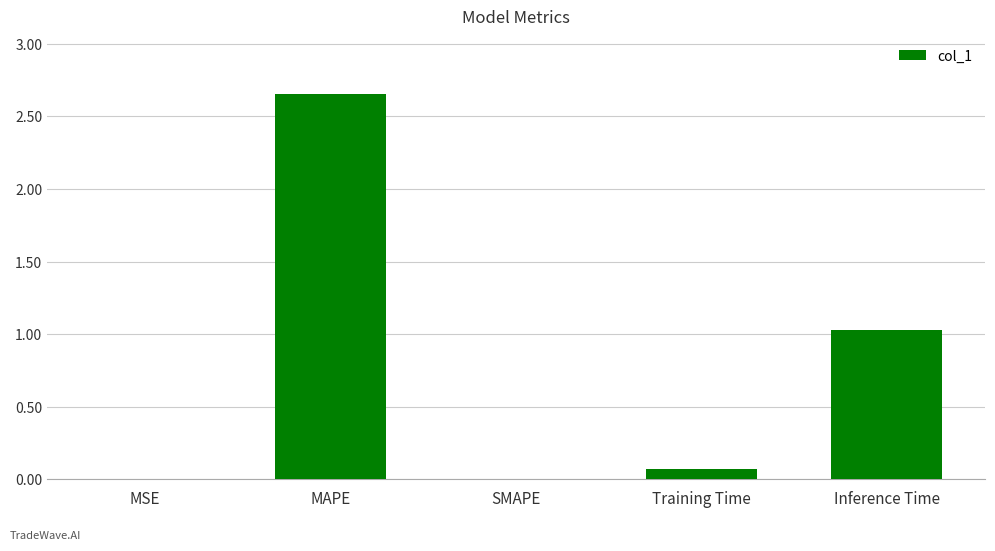

What is the change in value from MSE to MAPE?

+2.7